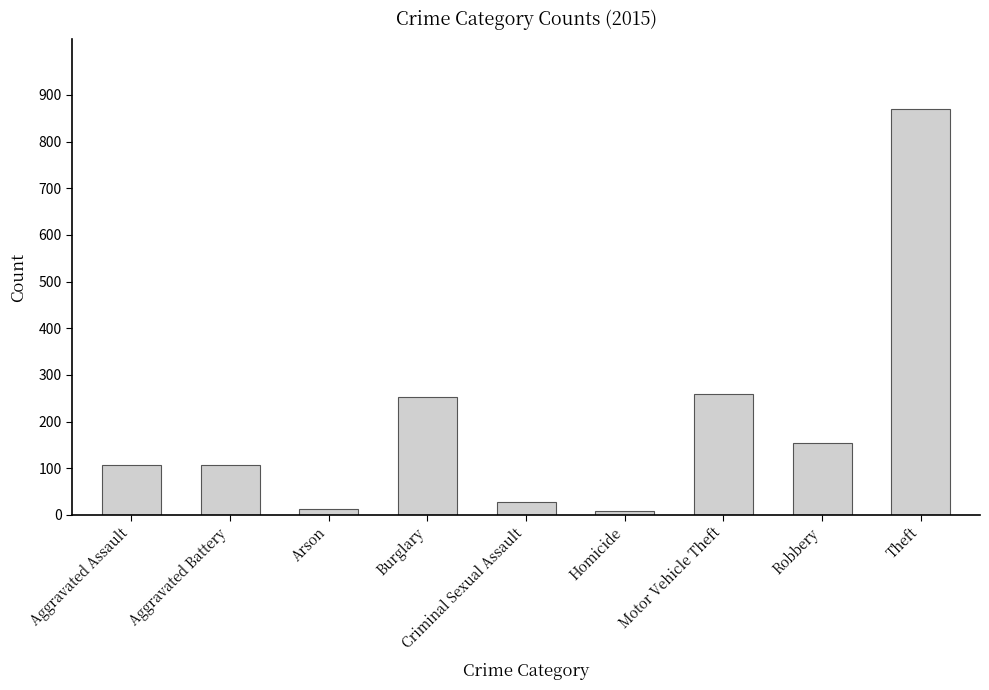

Between Burglary and Robbery, which is larger?

Burglary